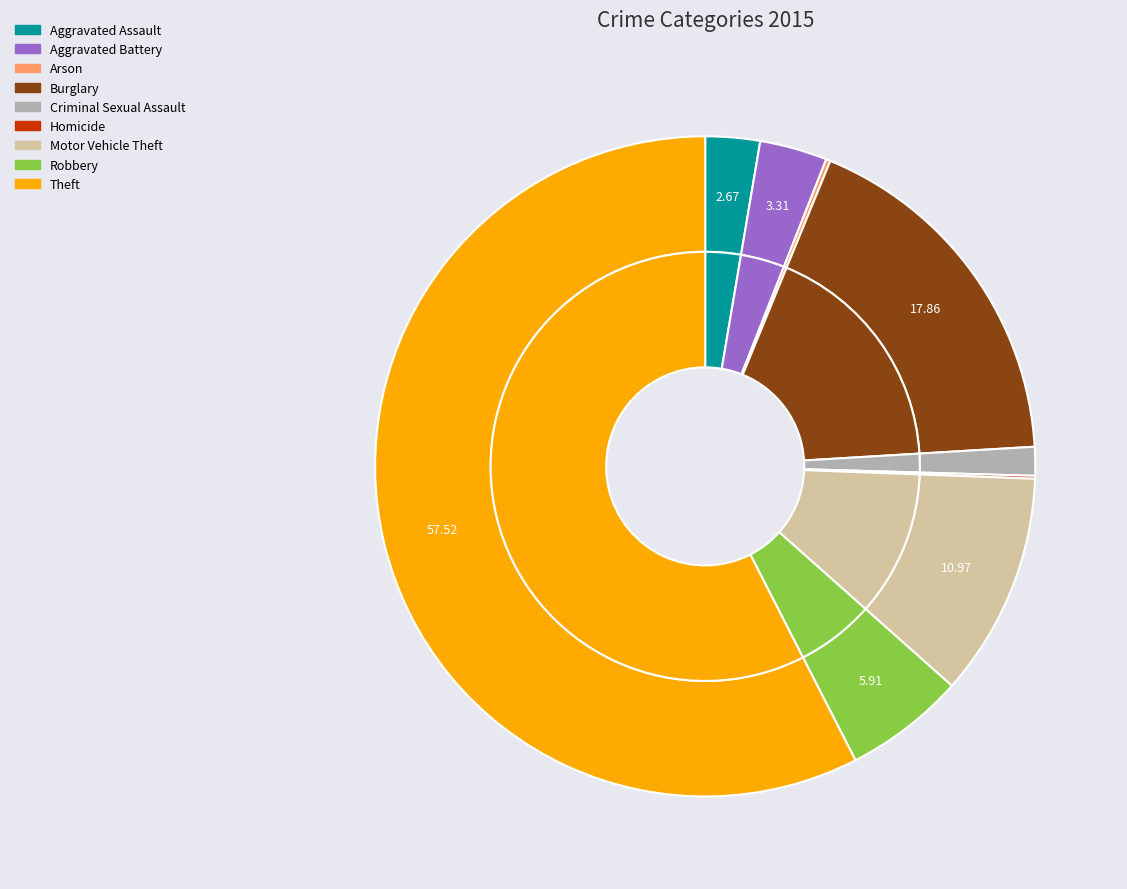

What portion of the pie excludes Arson?

99.8%